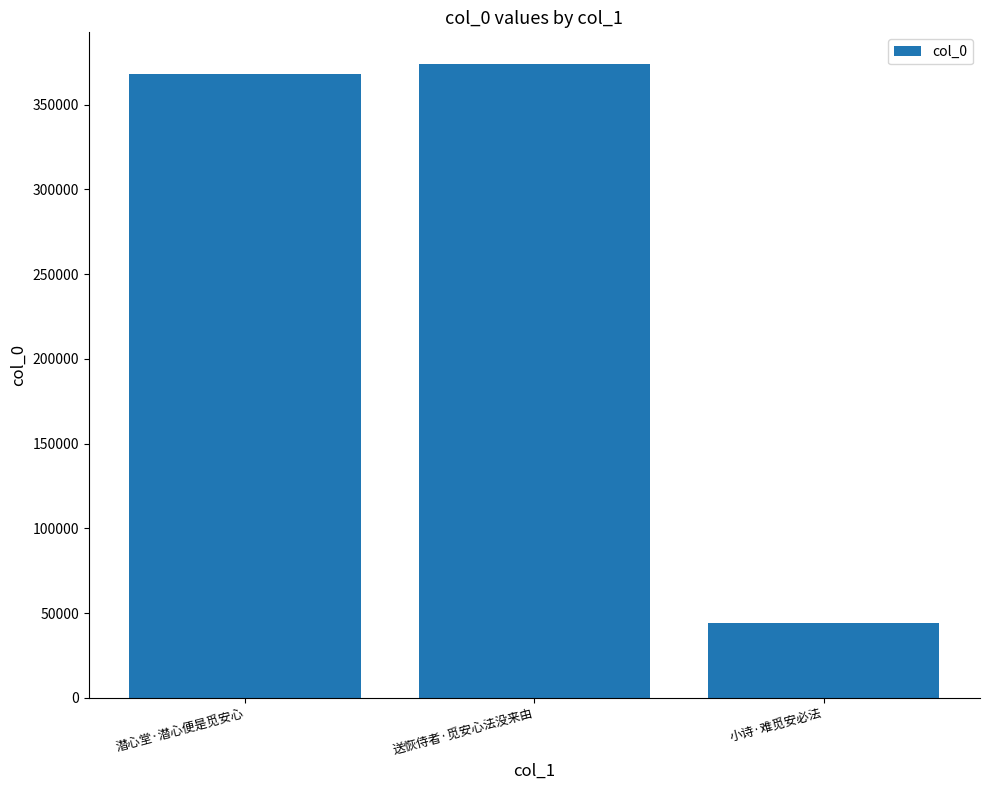

What is the label of the 3rd bar from the left?

小诗·难觅安必法